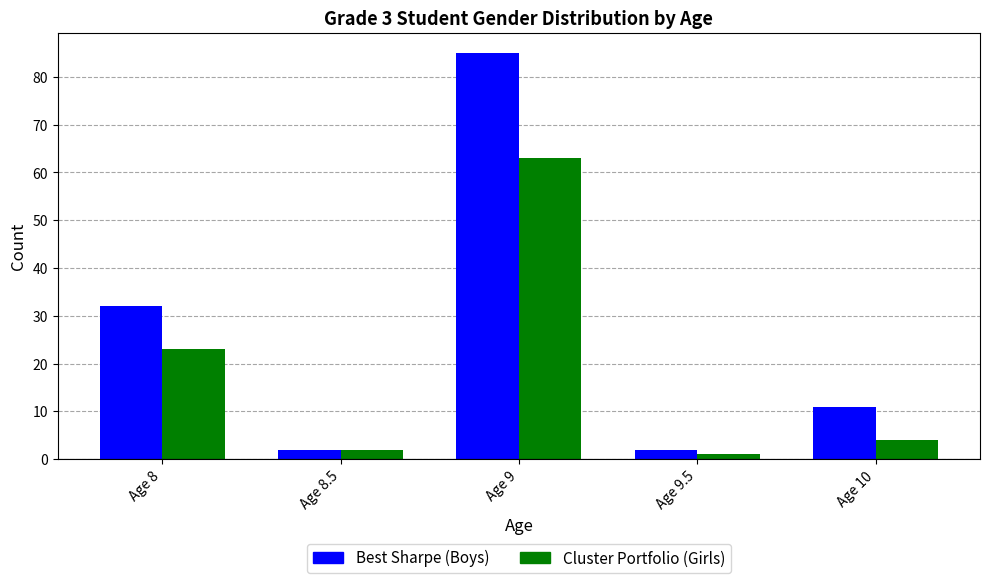

Rank the series by their maximum value, from highest to lowest.

Best Sharpe (Boys), Cluster Portfolio (Girls)